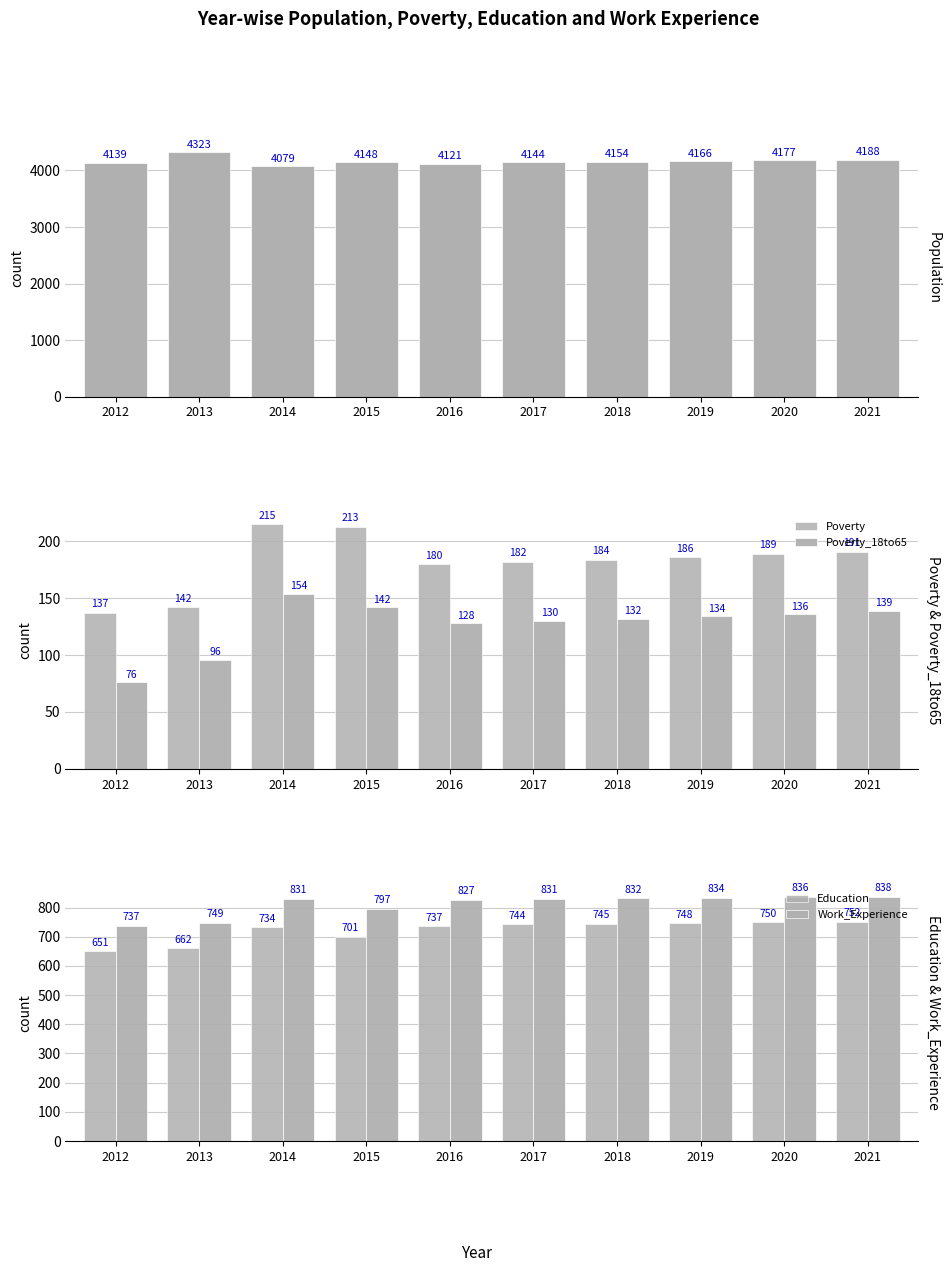

Reading left to right, what are all the values shown in this chart?

Population: 2012=4139	2013=4323	2014=4079	2015=4148	2016=4121	2017=4144	2018=4154	2019=4166	2020=4177	2021=4188
Poverty: 2012=137	2013=142	2014=215	2015=213	2016=180	2017=182	2018=184	2019=186	2020=189	2021=191
Poverty_18to65: 2012=76	2013=96	2014=154	2015=142	2016=128	2017=130	2018=132	2019=134	2020=136	2021=139
Education: 2012=651	2013=662	2014=734	2015=701	2016=737	2017=744	2018=745	2019=748	2020=750	2021=752
Work_Experience: 2012=737	2013=749	2014=831	2015=797	2016=827	2017=831	2018=832	2019=834	2020=836	2021=838